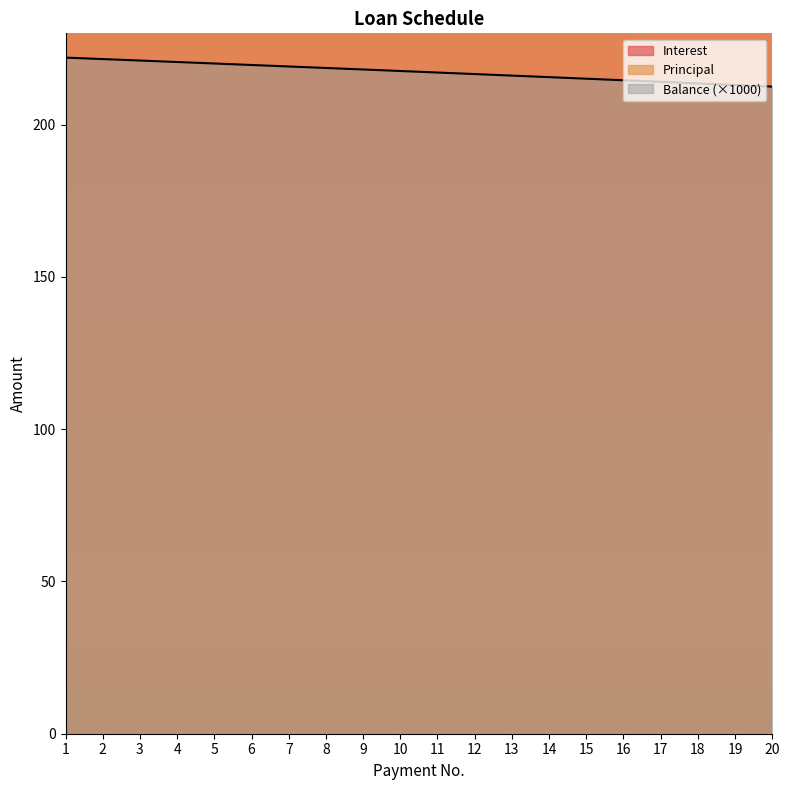

Reading left to right, list all the values displayed in this chart.

Interest: 1131.0	1128.6	1126.2	1123.8	1121.3	1118.8	1116.3	1113.8	1111.3	1108.8	1106.3	1103.8	1101.2	1098.6	1096.0	1093.4	1090.8	1088.2	1085.6	1082.9
Principal: 475.9	478.3	480.7	483.2	485.6	488.1	490.6	493.1	495.6	498.1	500.6	503.2	505.7	508.3	510.9	513.5	516.1	518.7	521.4	524.0
Balance: 222.0	221.5	221.1	220.6	220.1	219.6	219.1	218.6	218.1	217.6	217.1	216.6	216.1	215.6	215.1	214.6	214.1	213.6	213.0	212.5